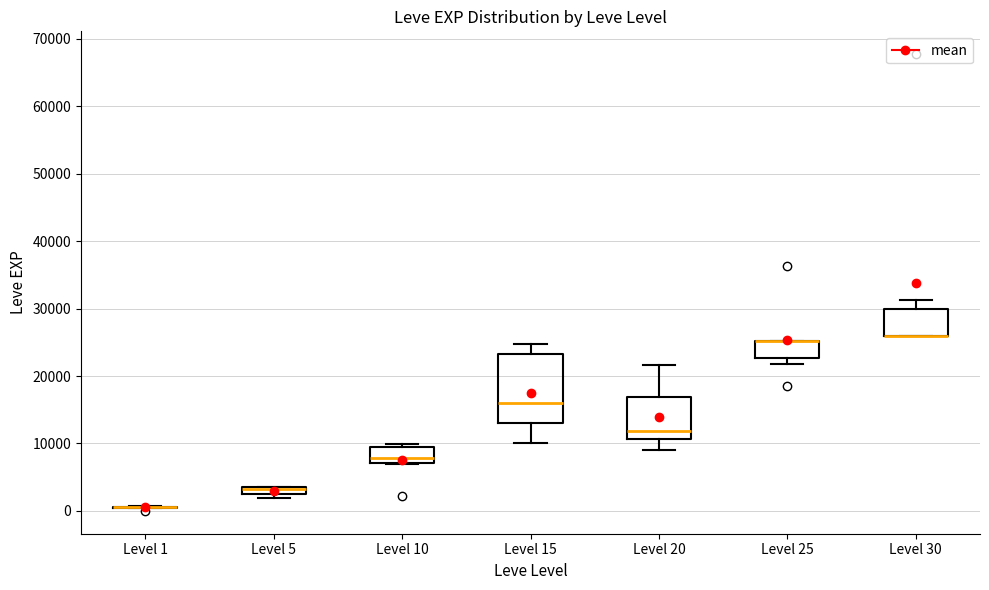

Comparing the boxes themselves (not the whiskers), which one is the tallest?

Level 15